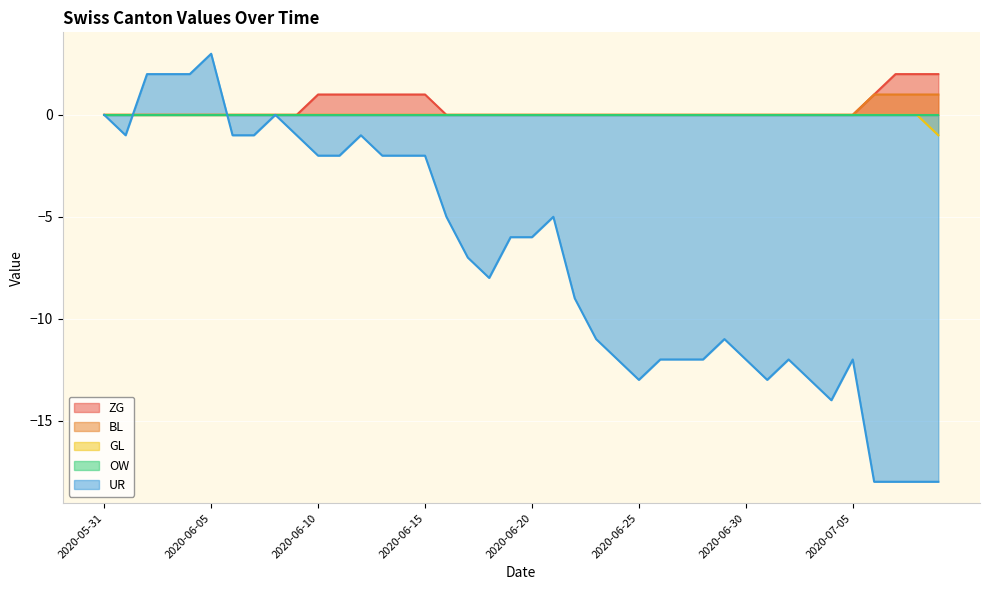

Does the chart display data point markers on the line(s)?

No